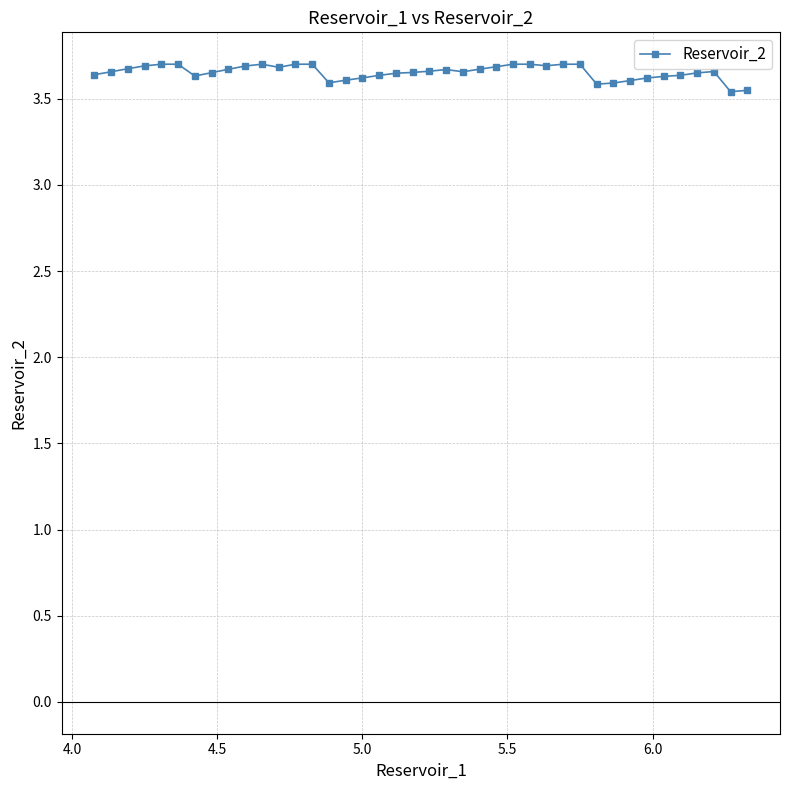

How many values are between 3 and 4?

40